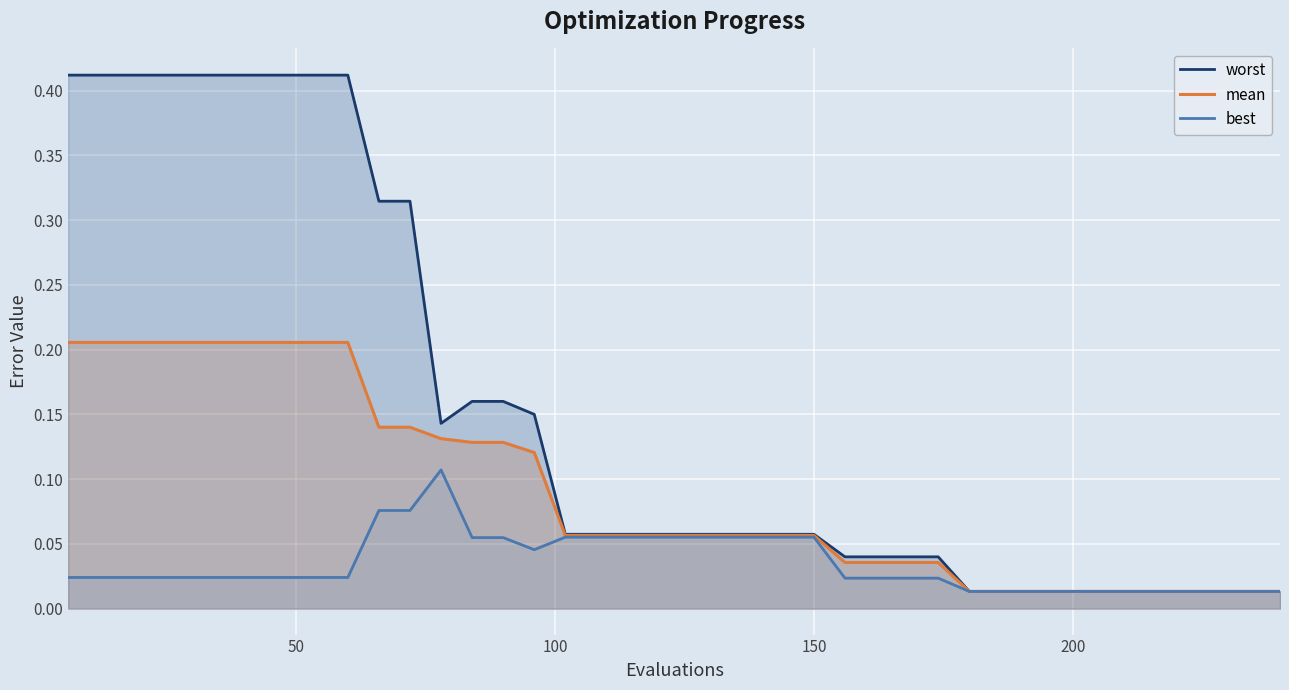

The worst series shows 0.0 at 39. True or false?

False